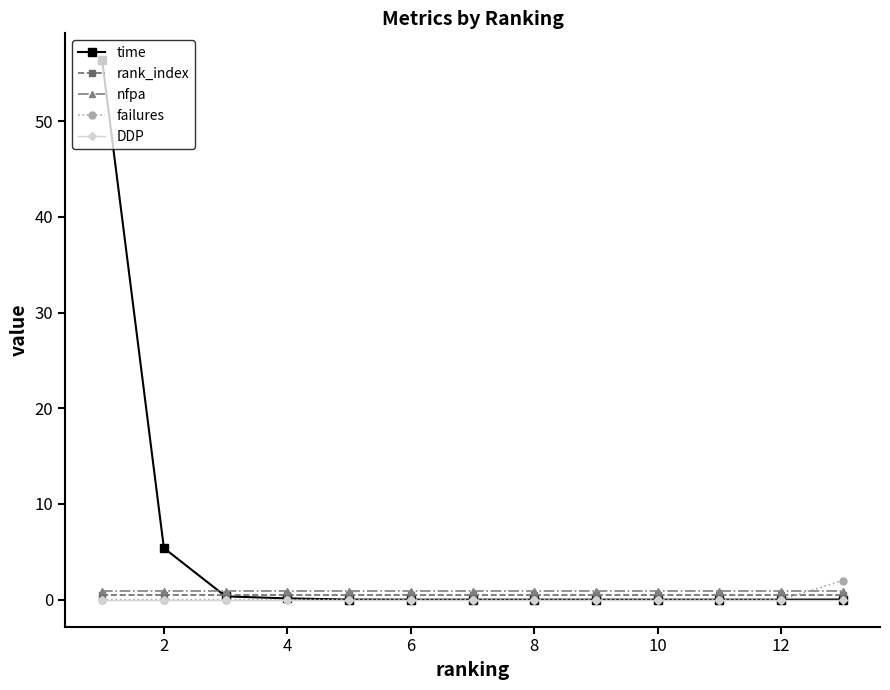

How many categories are shown in the chart?

13